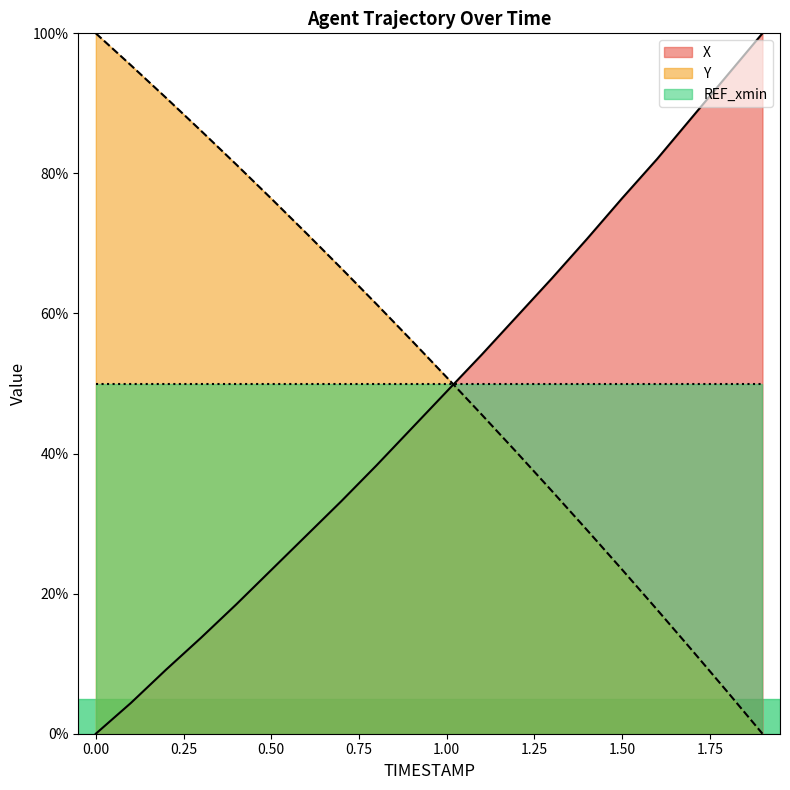

True or false: X has more than 0 interior local peaks.

False